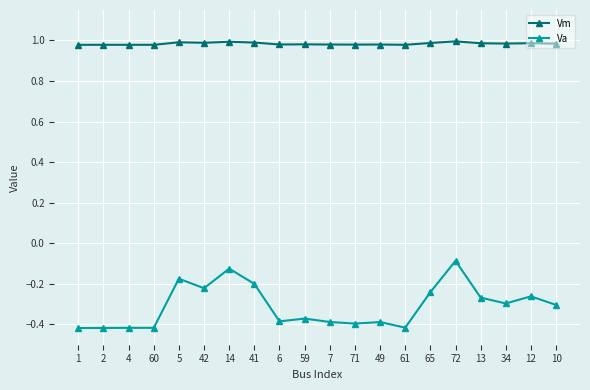

What is the sum of the Vm values at 13 and 6?

2.0